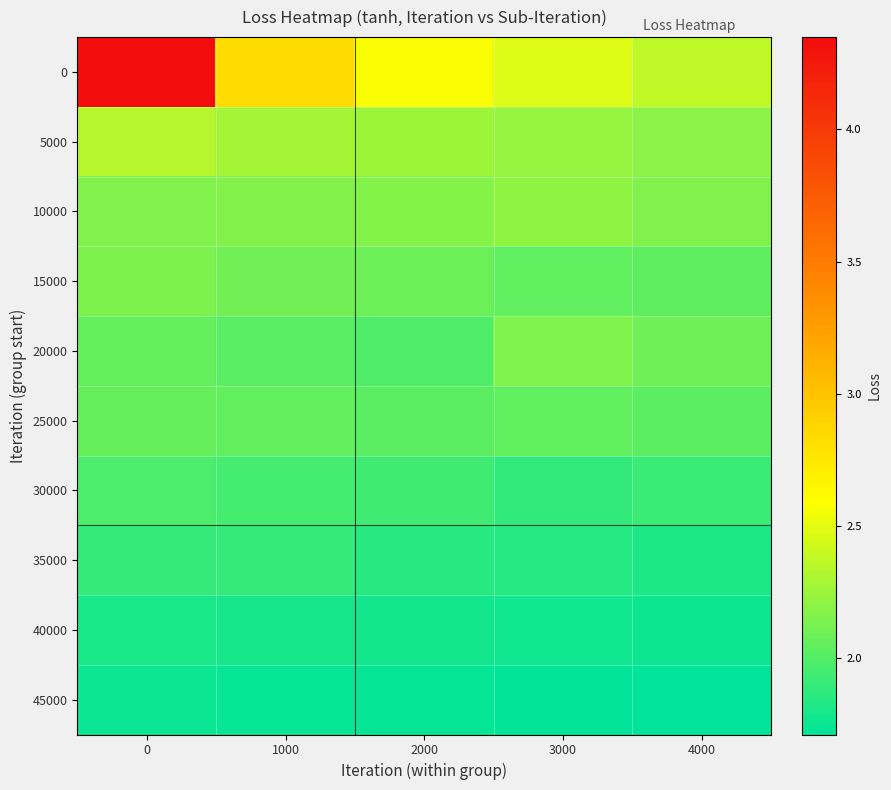

Reading left to right, extract all data points from this chart.

0: 0=4.3	1000=2.8	2000=2.6	3000=2.5	4000=2.4
5000: 0=2.3	1000=2.3	2000=2.3	3000=2.2	4000=2.2
10000: 0=2.2	1000=2.2	2000=2.2	3000=2.2	4000=2.2
15000: 0=2.1	1000=2.1	2000=2.1	3000=2.0	4000=2.0
20000: 0=2.1	1000=2.0	2000=2.0	3000=2.1	4000=2.1
25000: 0=2.1	1000=2.1	2000=2.0	3000=2.0	4000=2.0
30000: 0=2.0	1000=2.0	2000=1.9	3000=1.9	4000=1.9
35000: 0=1.9	1000=1.9	2000=1.9	3000=1.8	4000=1.8
40000: 0=1.8	1000=1.8	2000=1.8	3000=1.8	4000=1.8
45000: 0=1.8	1000=1.7	2000=1.7	3000=1.7	4000=1.7